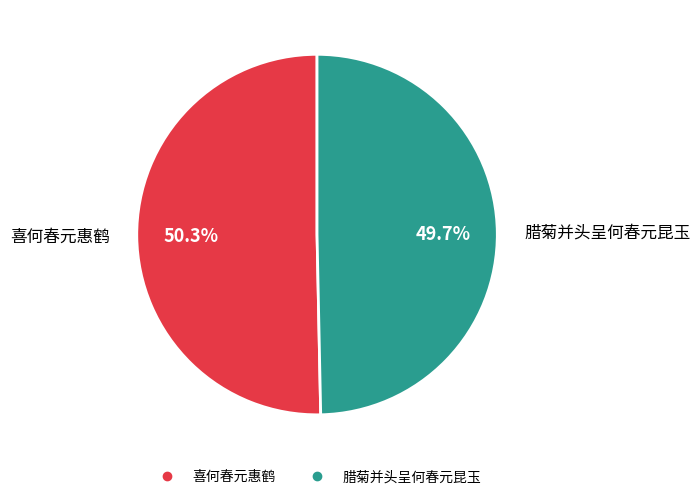

True or false: 喜何春元惠鹤 accounts for 36% of the total.

False